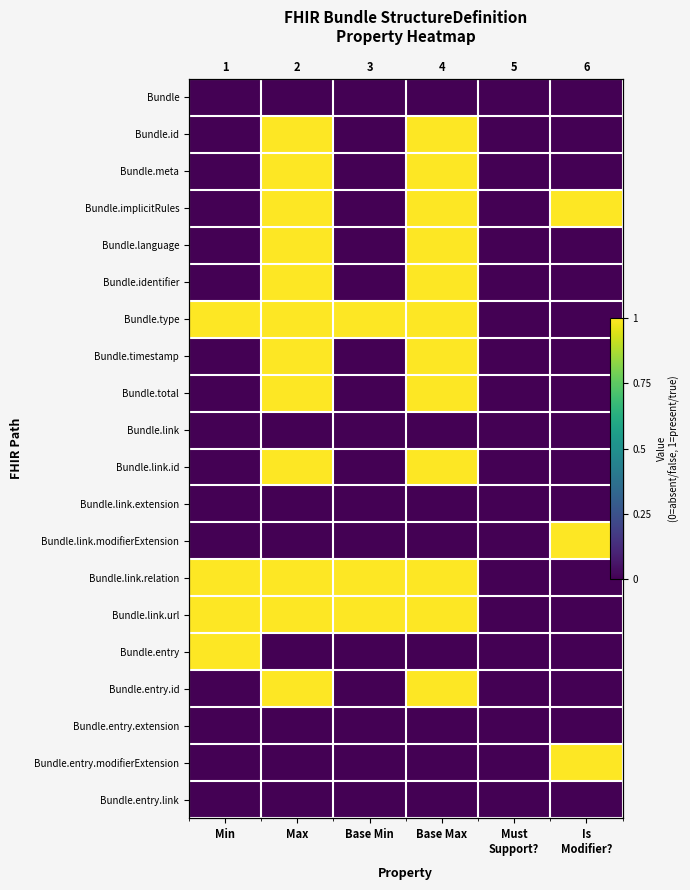

The Bundle.entry.id series shows 1 at Base Max. True or false?

True